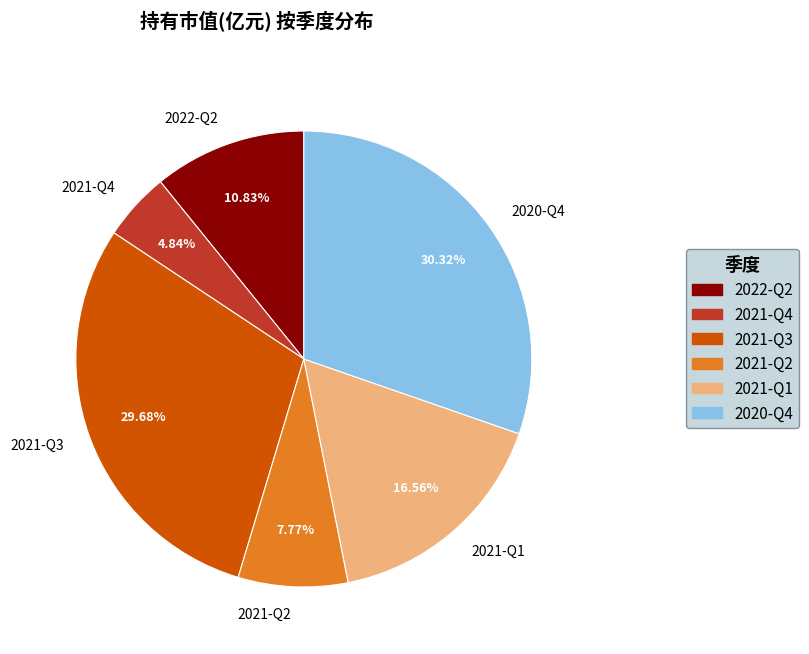

To the nearest percent, what is the difference between the 2021-Q2 and 2021-Q1 slice percentages?

9%